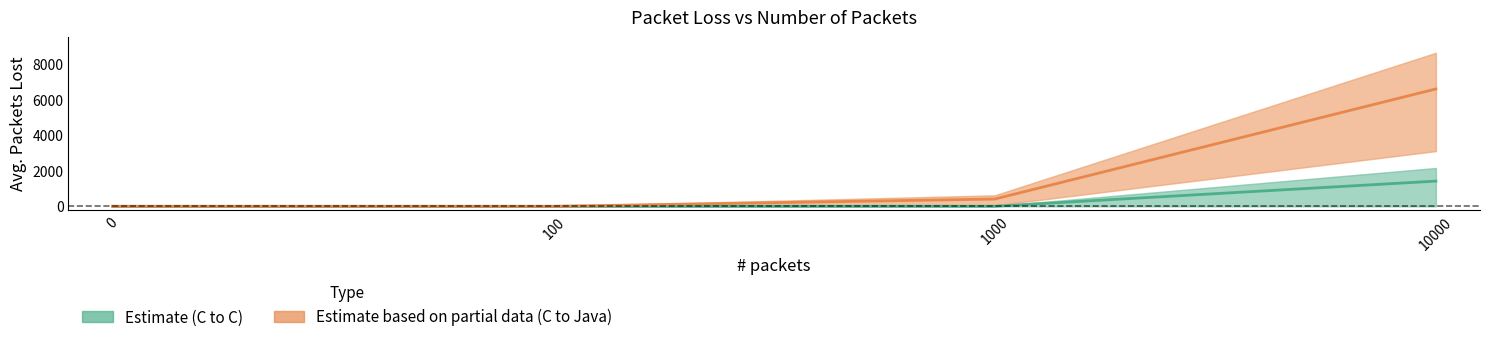

At which label does Estimate (C to C) reach its peak?

10000